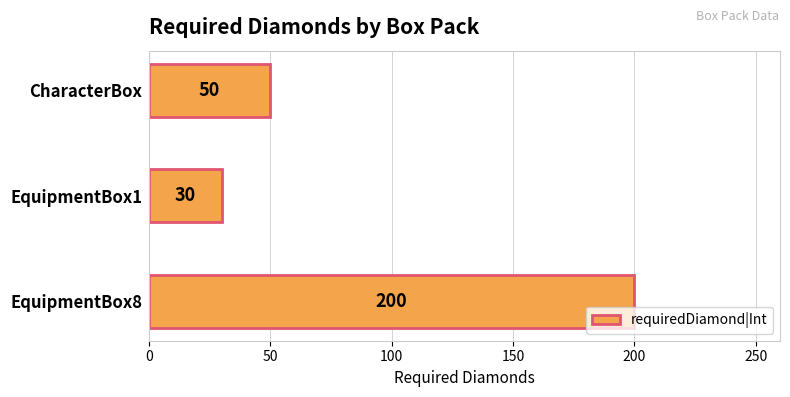

List the labels in order of value, smallest first.

EquipmentBox1, CharacterBox, EquipmentBox8